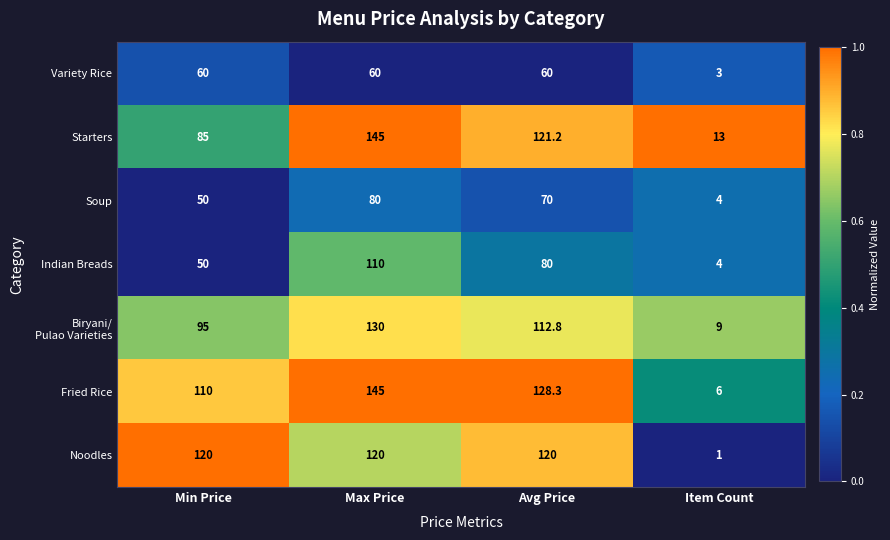

Which series changed the most between Min Price and Item Count?

Noodles